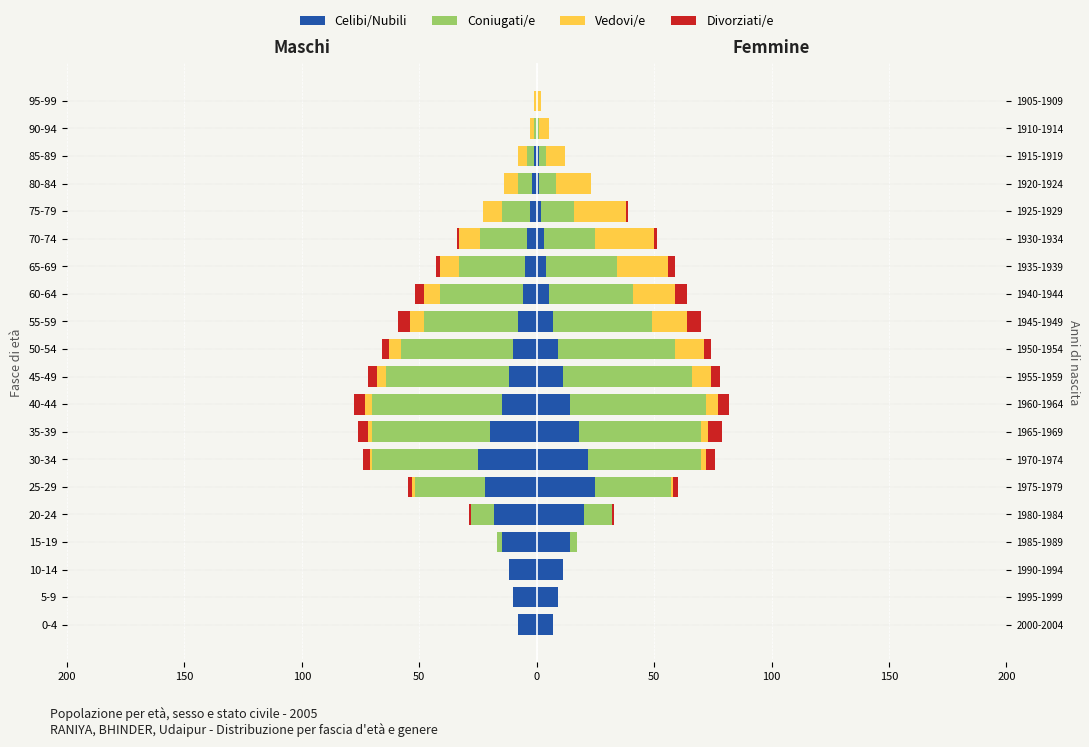

The value of Celibi/Nubili at 50-54 is -14. True or false?

False